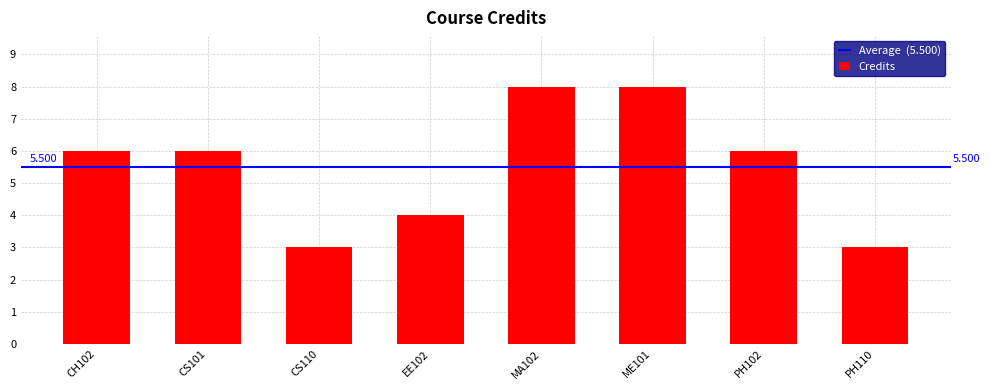

How many series are shown in this chart?

1